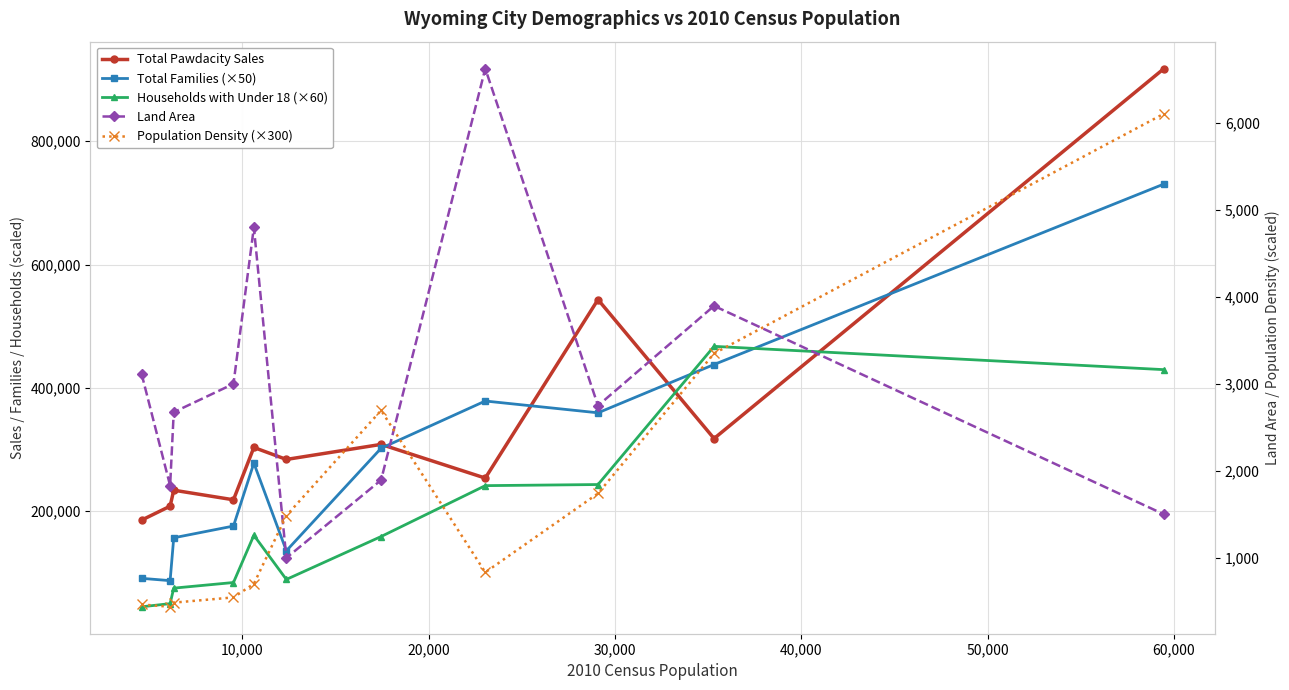

Between 50,000 and 30,000, which is larger?

50,000